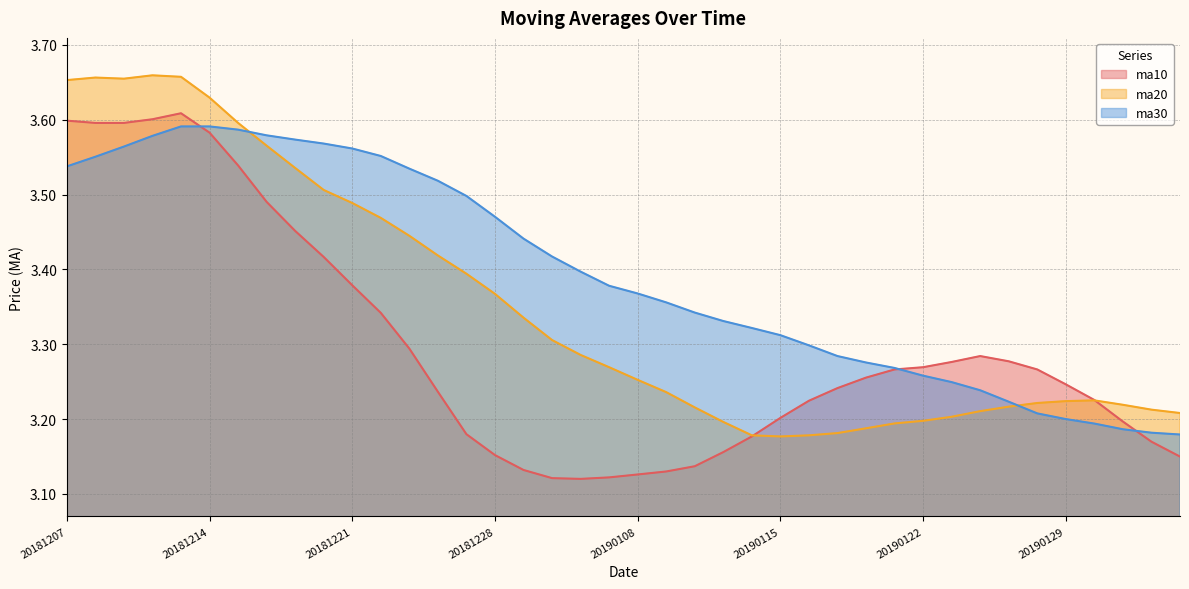

Read the ma20 value at 20190121.

3.2